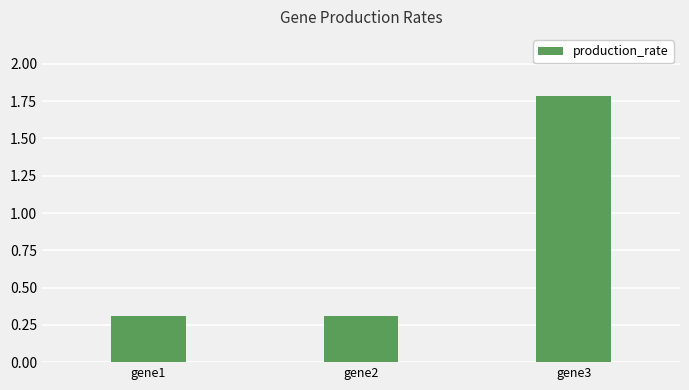

What is the smallest value displayed?

0.3